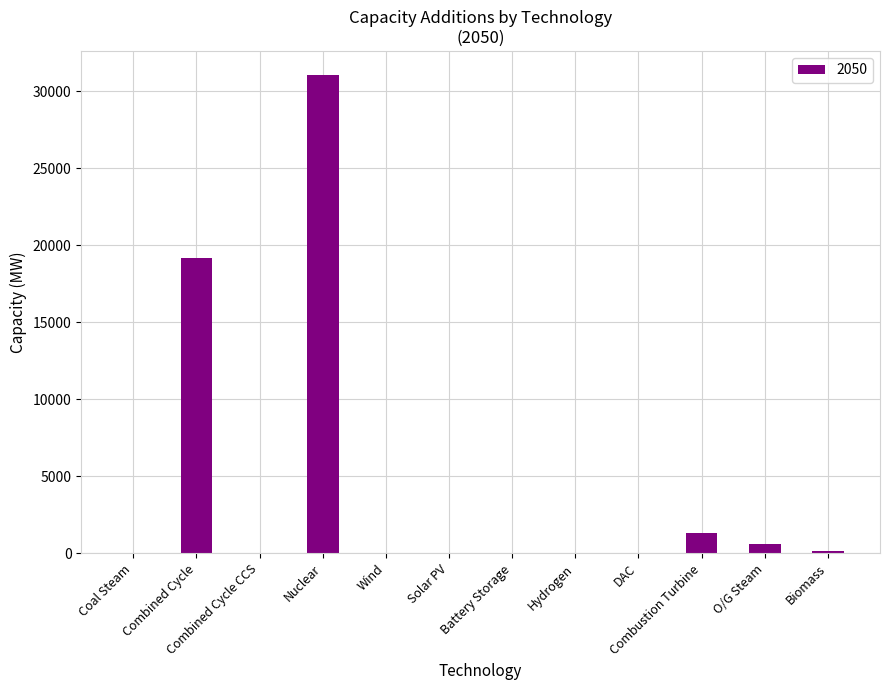

Count the number of values greater than 0.

6